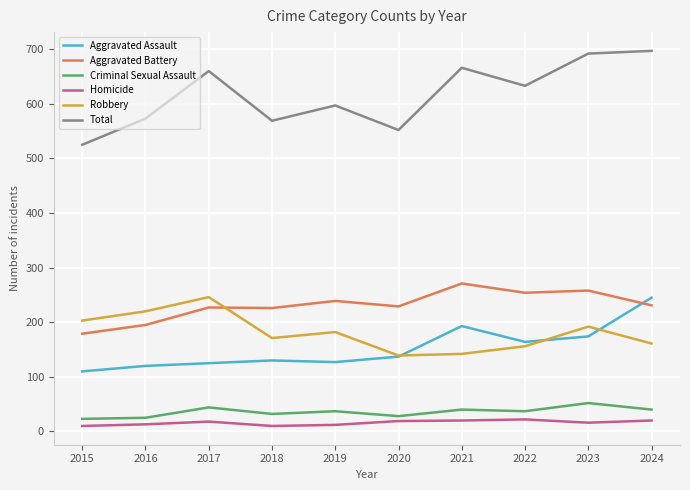

Which series changed the most between 2015 and 2021?

Total